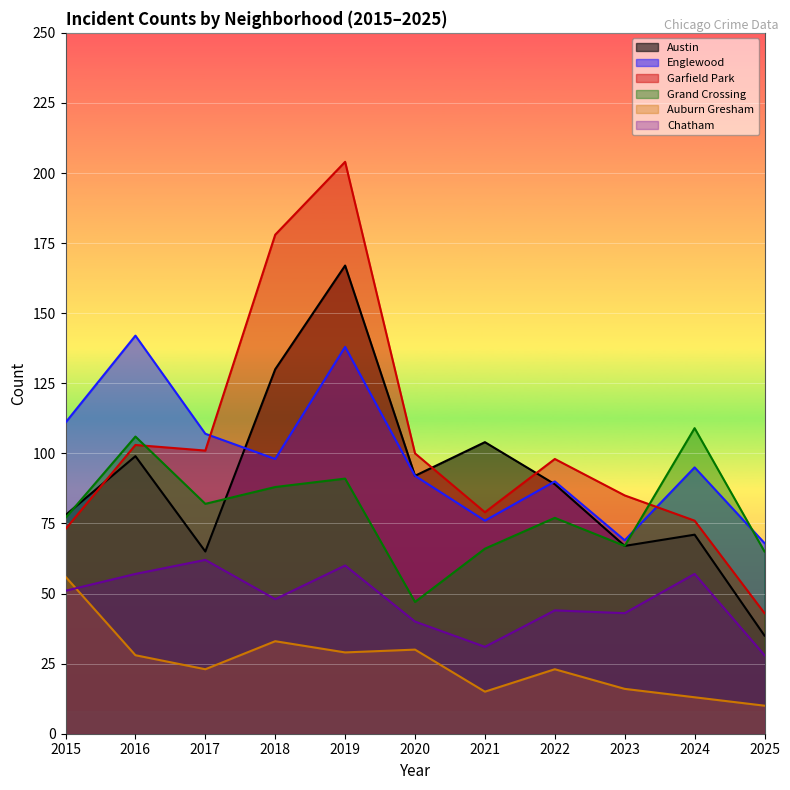

At which category is the sum across all series the highest?

2019